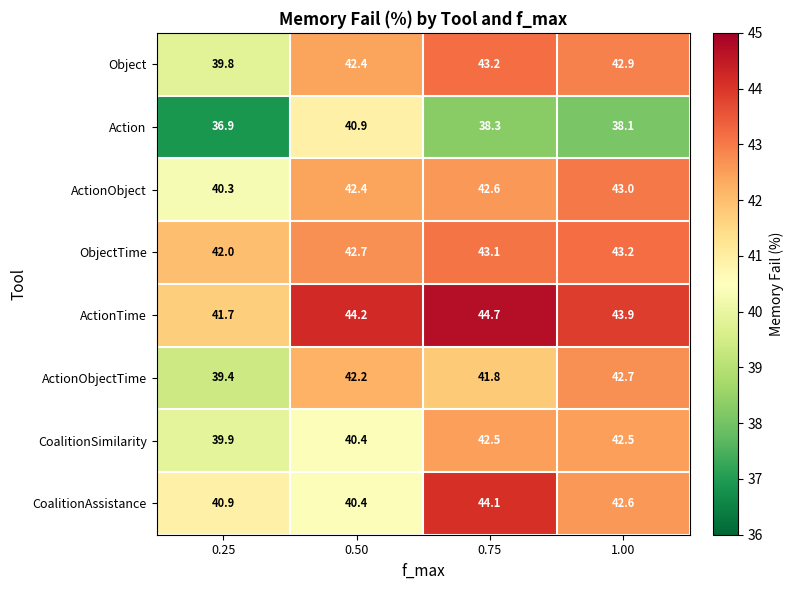

How many data points in ActionObject are less than 42?

1